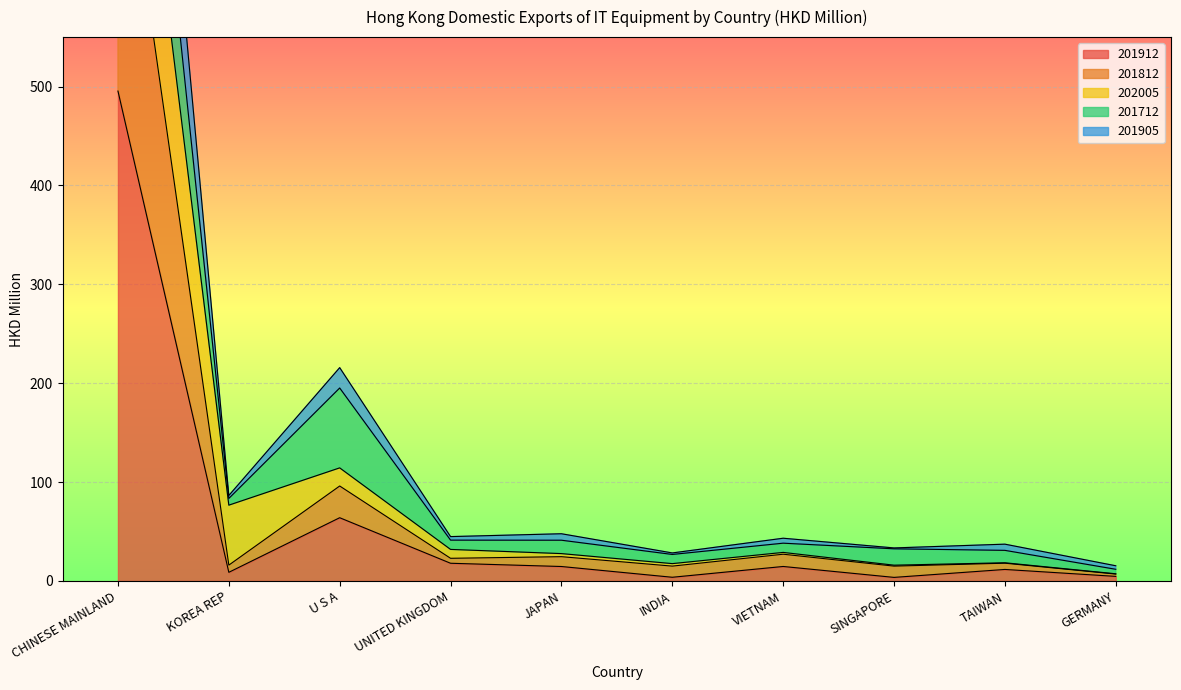

Where is 201912 nearest to the value 249?

U S A